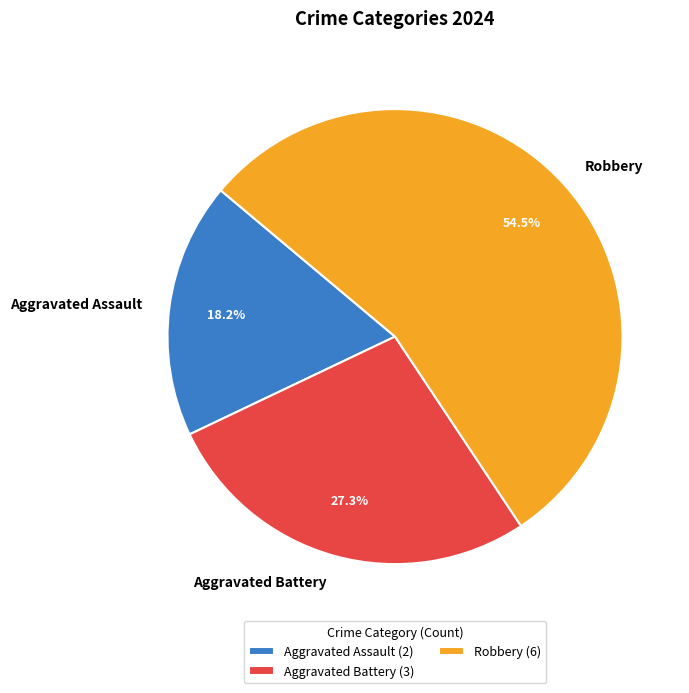

Is Aggravated Battery the majority of the pie?

No